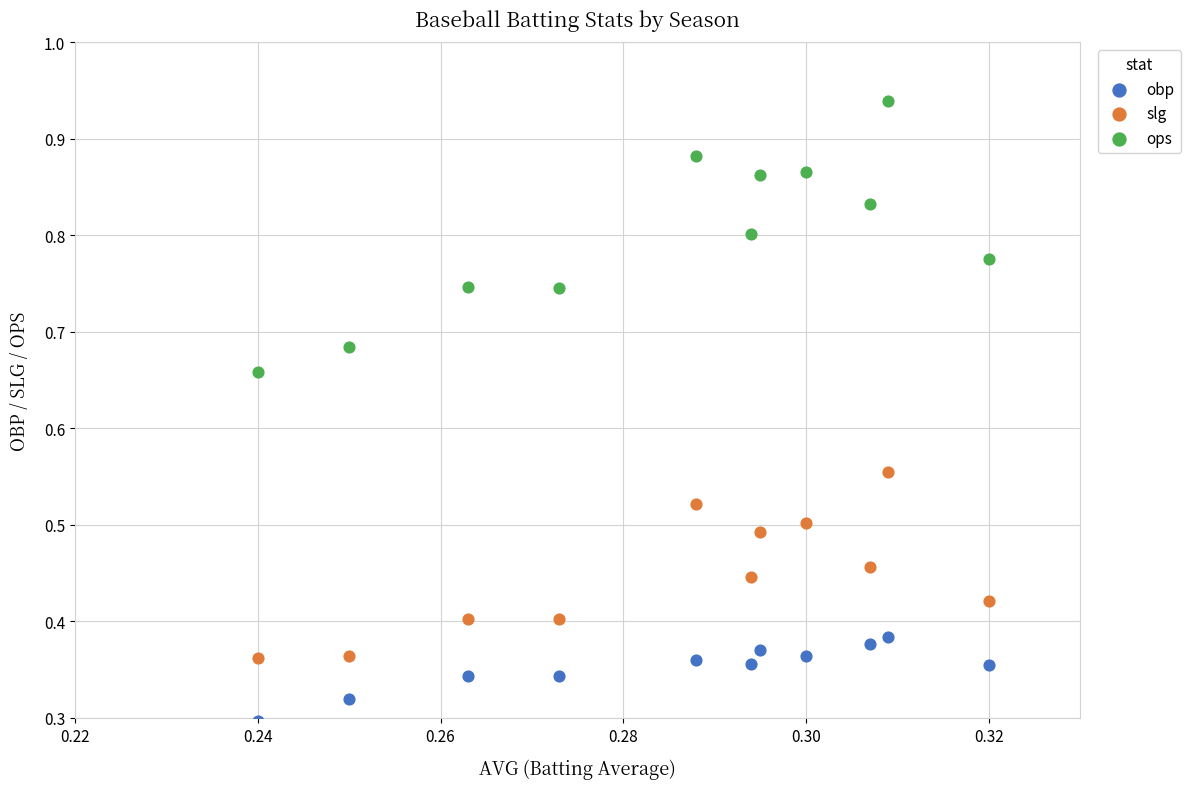

Which series reaches the minimum Y coordinate?

obp